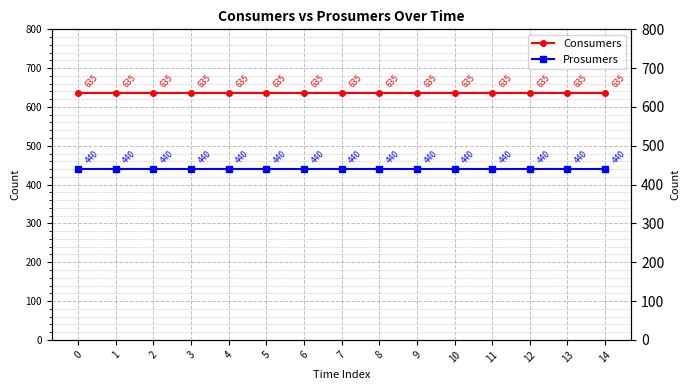

Reading right to left, what are all the values shown in this chart?

Consumers: 14=635	13=635	12=635	11=635	10=635	9=635	8=635	7=635	6=635	5=635	4=635	3=635	2=635	1=635	0=635
Prosumers: 14=440	13=440	12=440	11=440	10=440	9=440	8=440	7=440	6=440	5=440	4=440	3=440	2=440	1=440	0=440